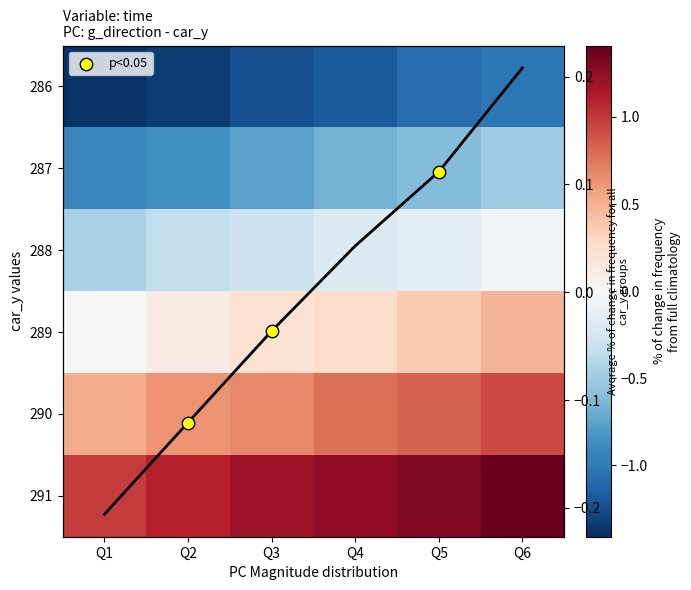

What is the sum of all 3 values?

1.4